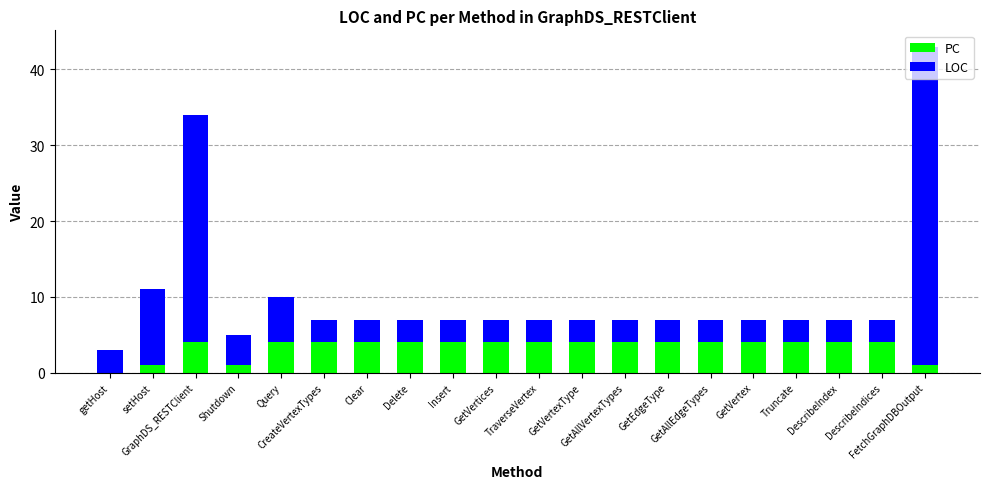

What is the highest value of the PC series?

4